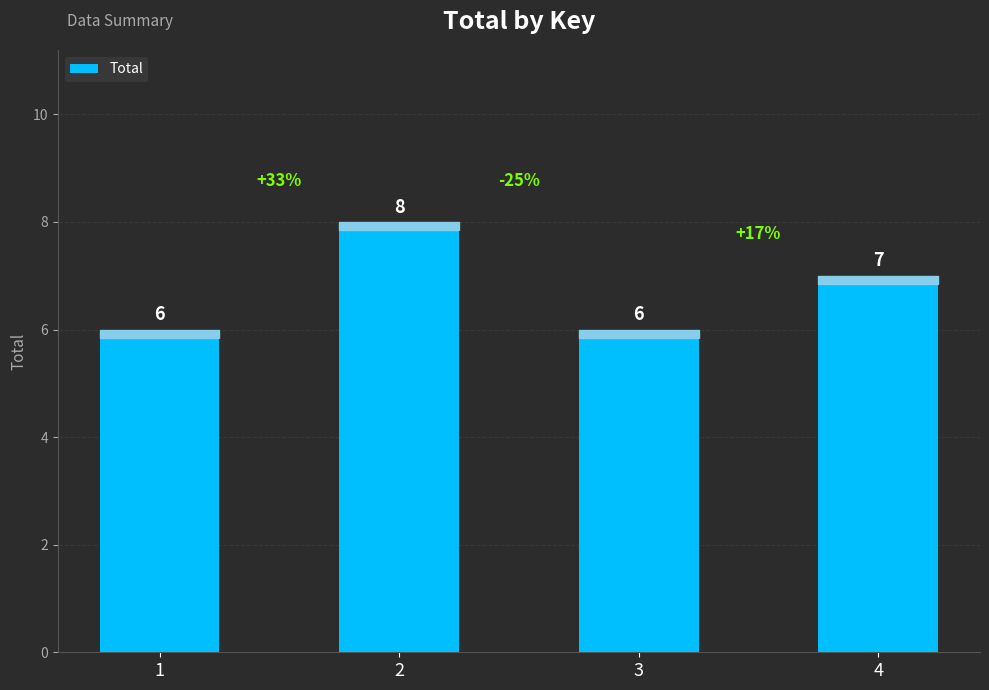

What is the greatest value displayed?

8